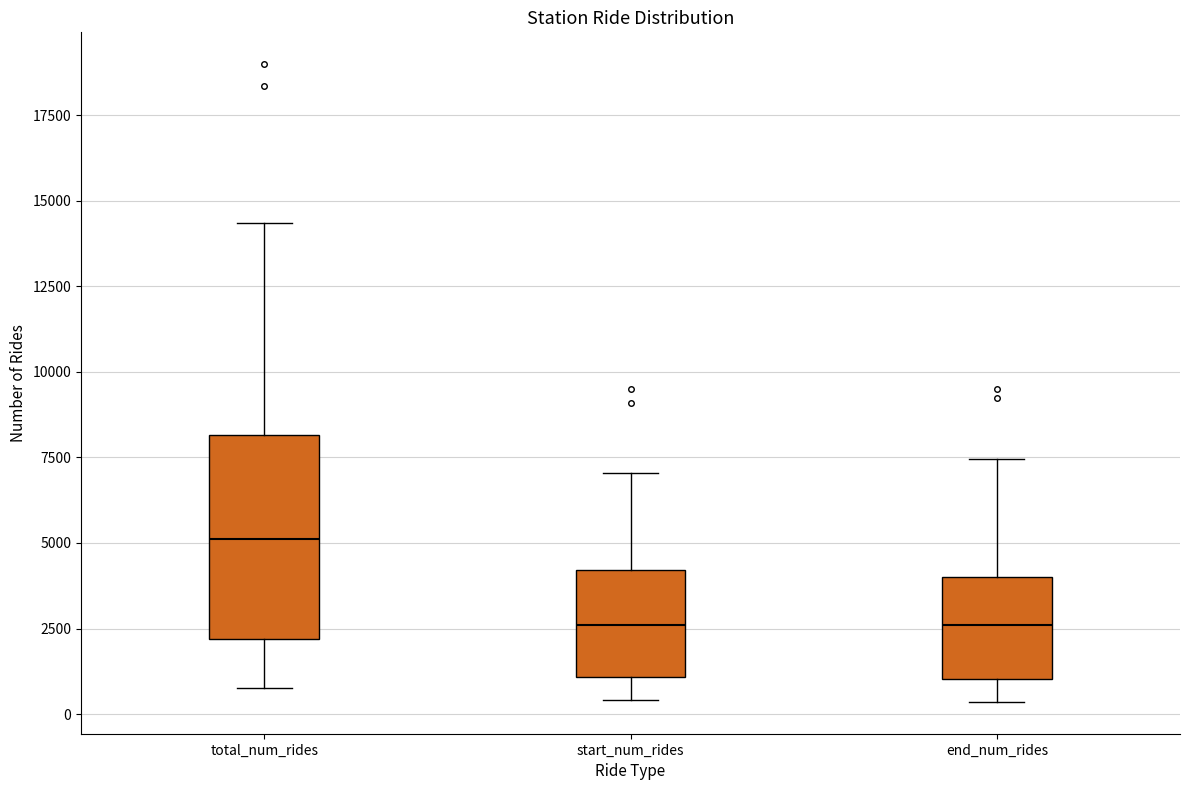

Reading left to right, read every box against the y-axis: the position of its median line, the range the box covers, and the ends of its whiskers. The values are not printed on the chart, so give them approximately, as read against the axis.

total_num_rides: median 5000, box 2000 to 8000, whiskers 1000 to 14500
start_num_rides: median 2500, box 1000 to 4000, whiskers 500 to 7000
end_num_rides: median 2500, box 1000 to 4000, whiskers 500 to 7500